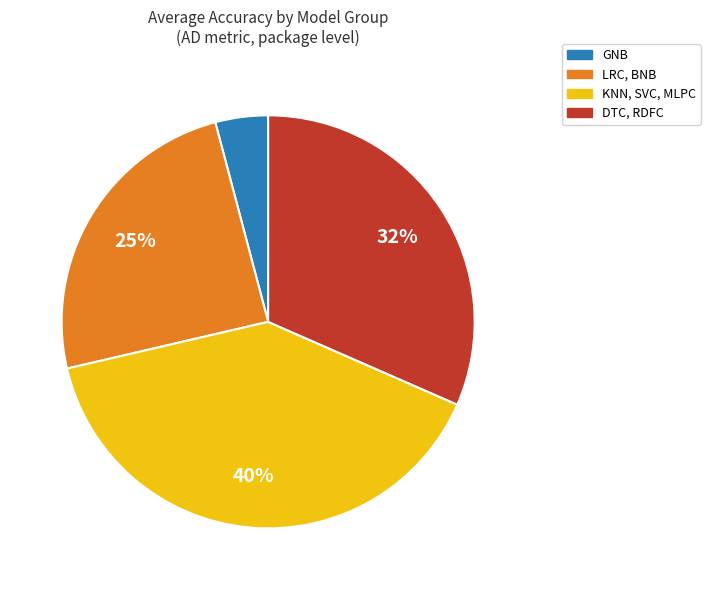

What is the largest slice in the pie chart?

KNN, SVC, MLPC